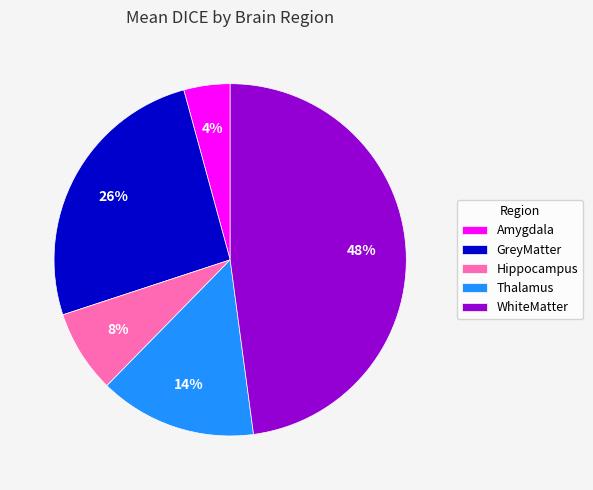

What is the largest slice in the pie chart?

WhiteMatter